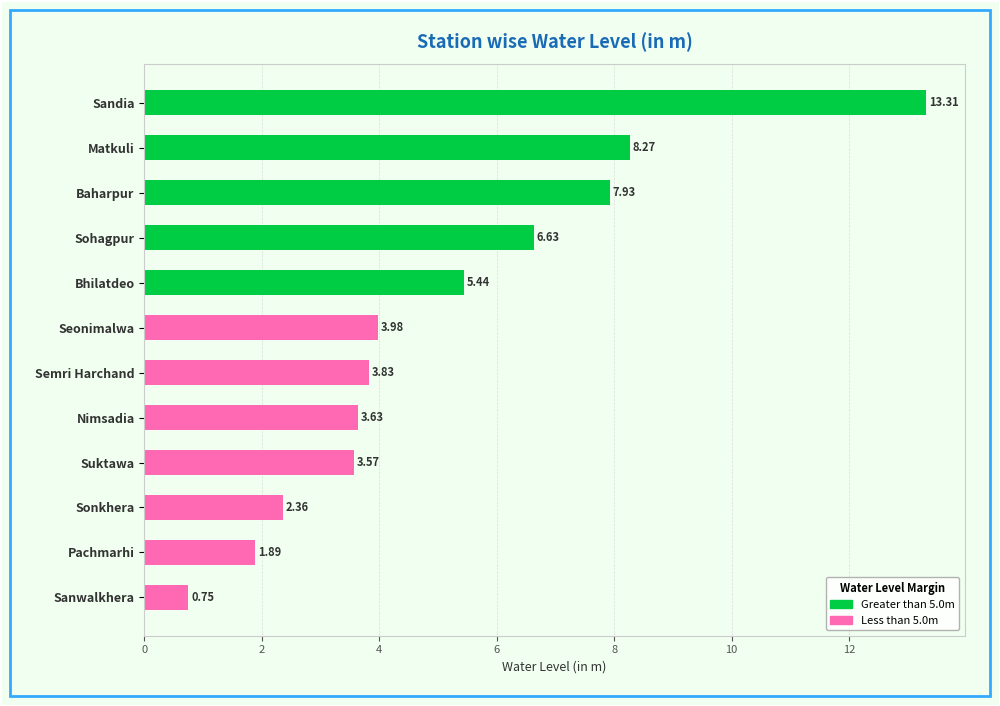

Rank the categories by value from lowest to highest.

Sanwalkhera, Pachmarhi, Sonkhera, Suktawa, Nimsadia, Semri Harchand, Seonimalwa, Bhilatdeo, Sohagpur, Baharpur, Matkuli, Sandia